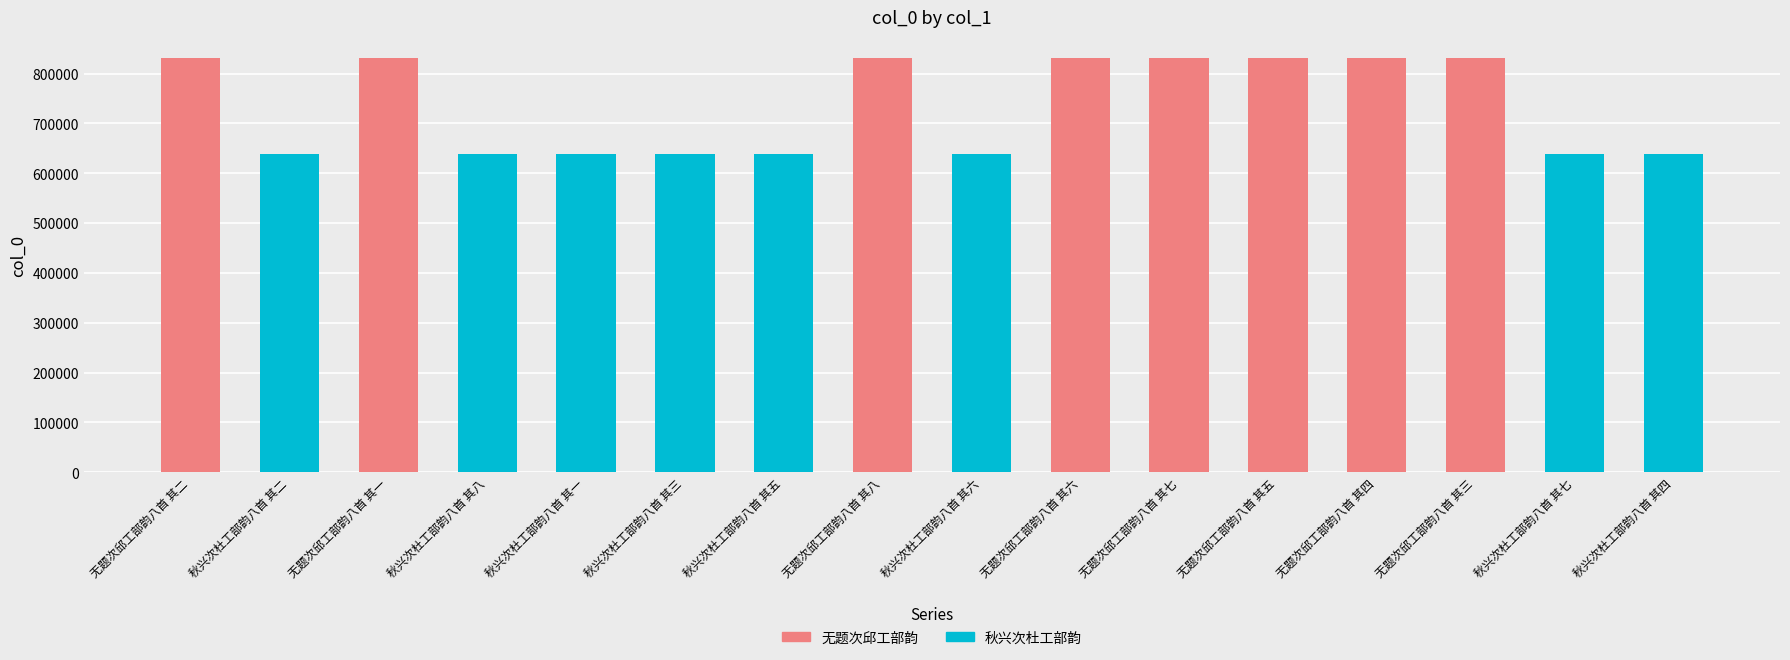

Reading left to right, list all the values displayed in this chart.

无题: 831950	831949	831956	831954	831955	831953	831952	831951
秋兴: 638436	638442	638435	638437	638439	638440	638441	638438